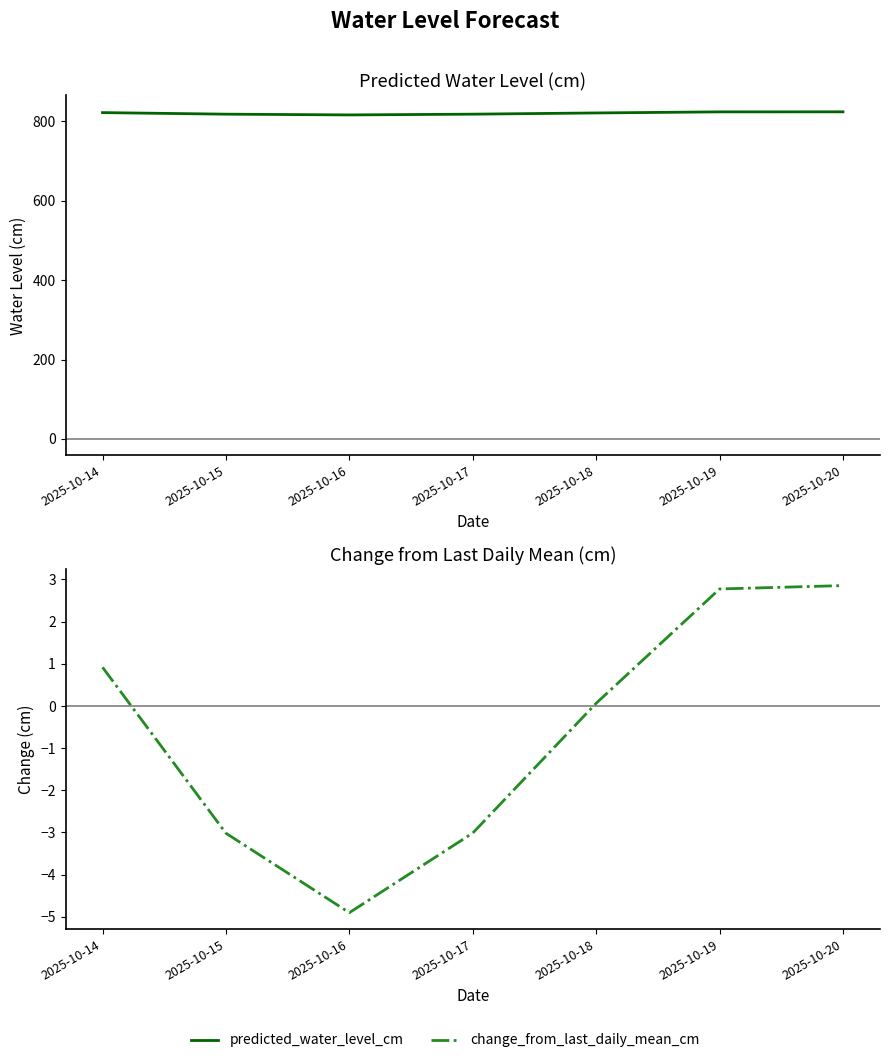

True or false: change_from_last_daily_mean_cm and predicted_water_level_cm intersect in this chart.

False